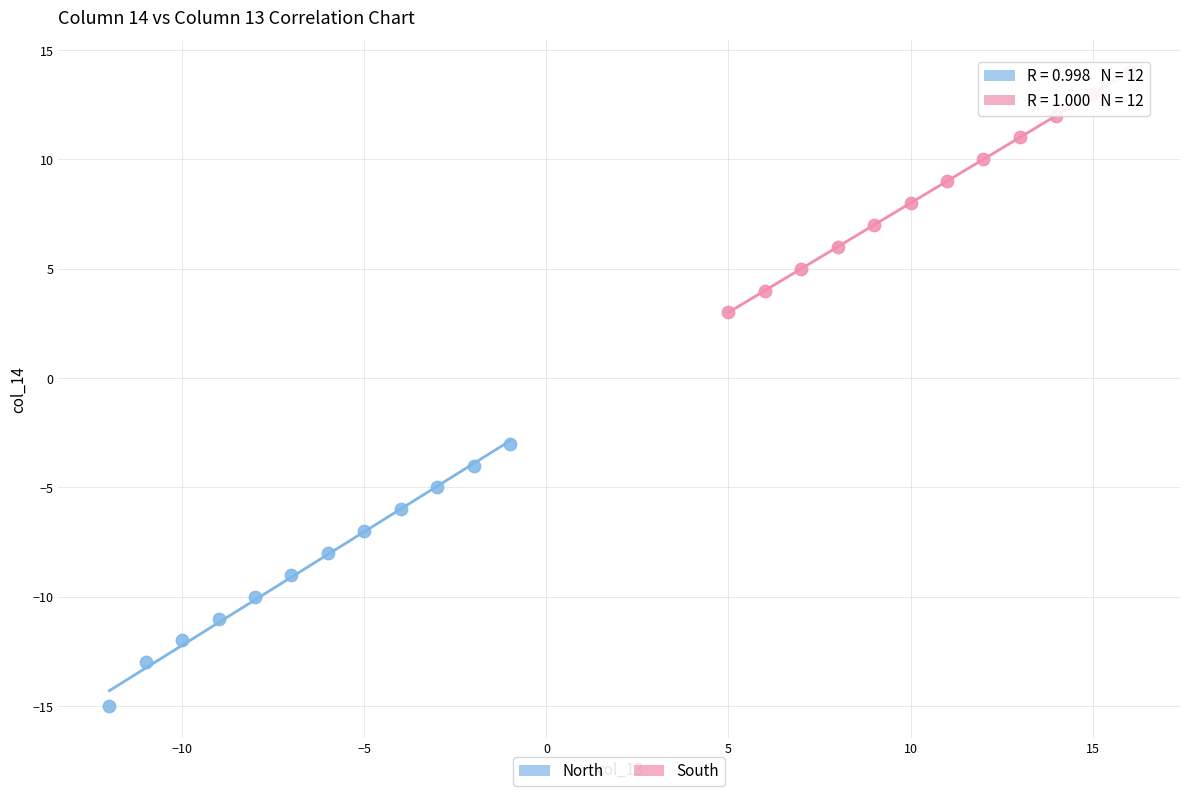

Which series contains the highest Y value?

South